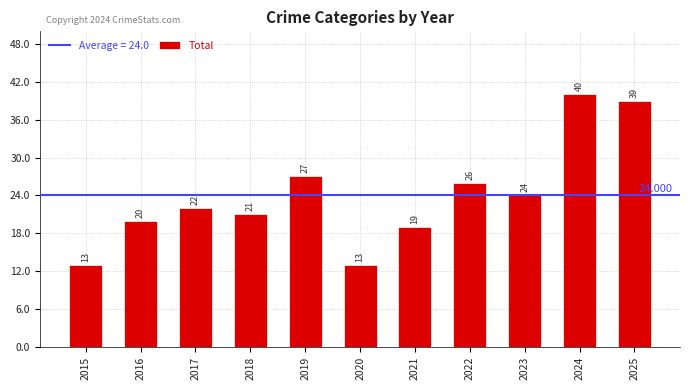

Between 2016 and 2021, which is larger?

2016